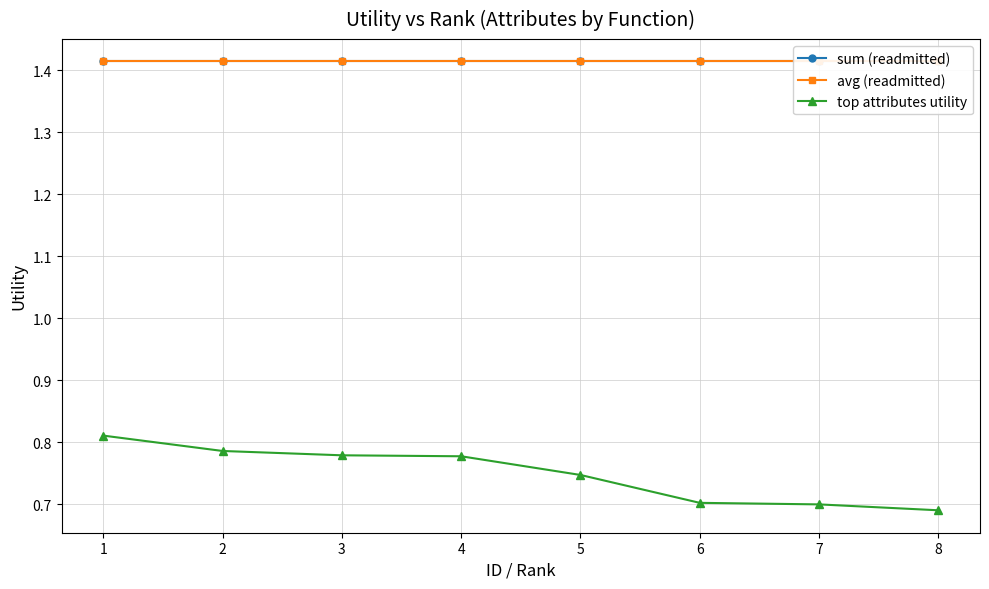

True or false: sum (readmitted) has more than 2 interior local peaks.

False